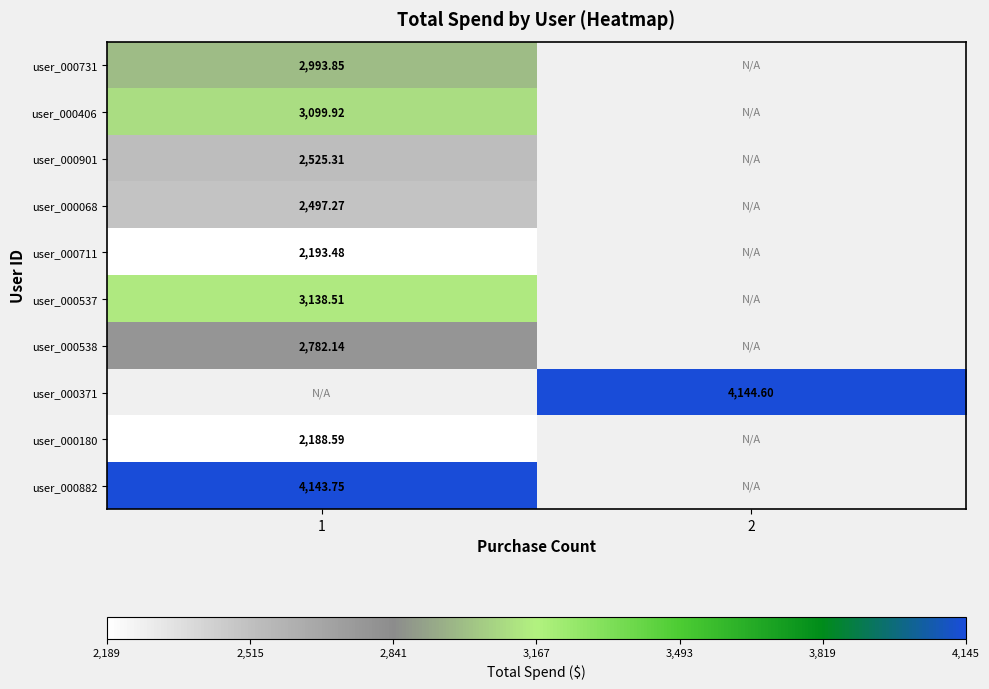

True or false: user_000537 has a value of 3138.5 at 1.

True